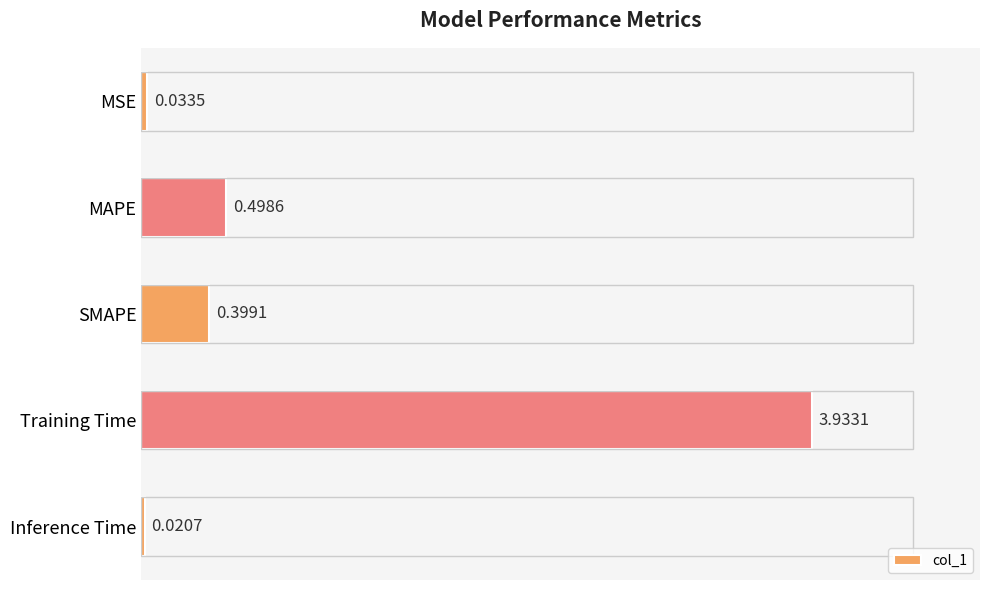

Reading right to left, extract all data points from this chart.

0.0	3.9	0.4	0.5	0.0